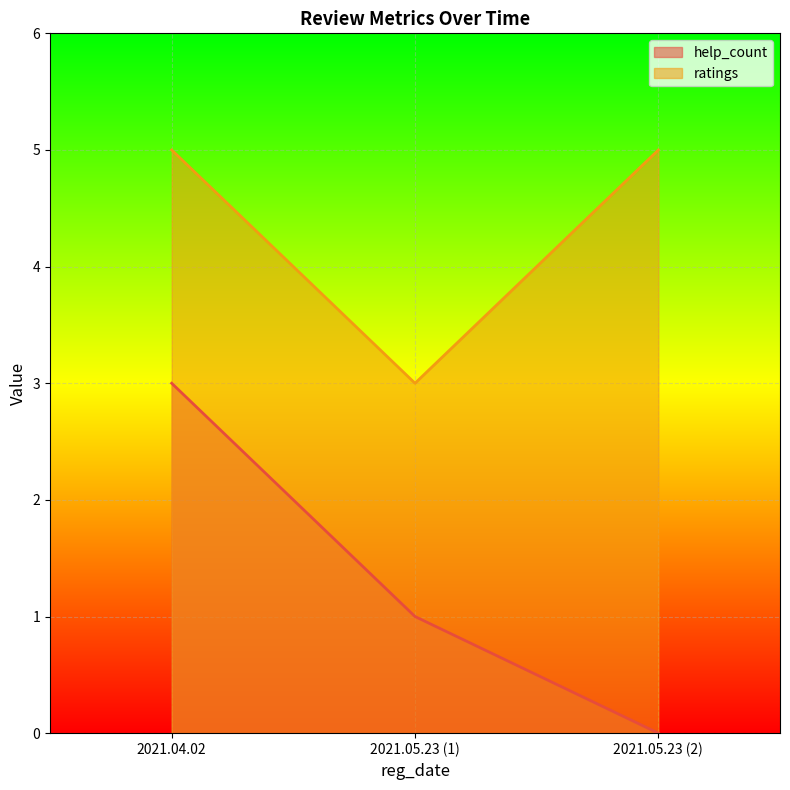

The value of help_count at 2021.05.23 is 1. True or false?

False